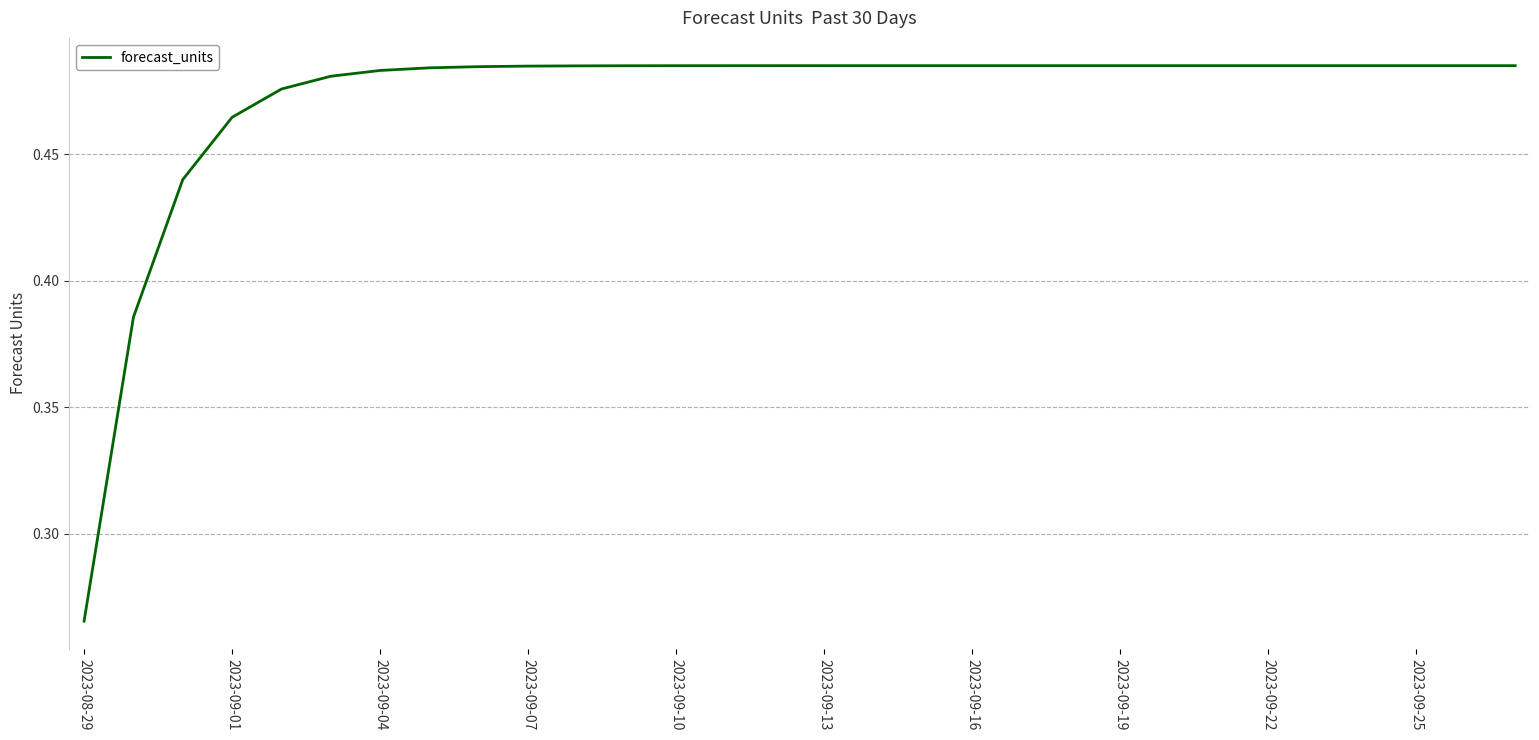

Does the chart display data point markers on the line(s)?

No